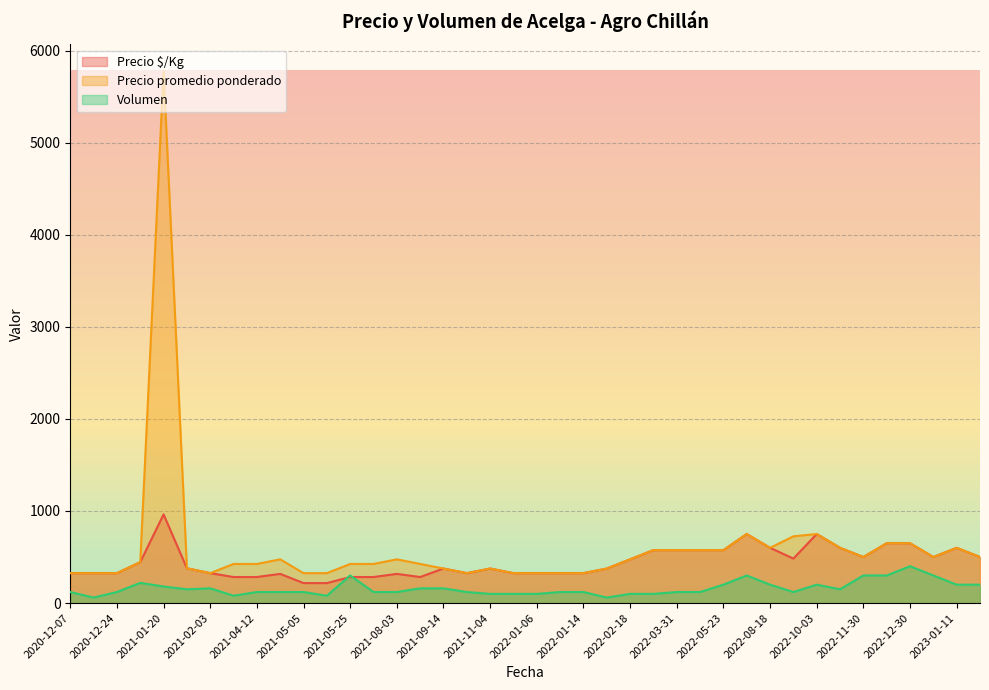

At which category is the sum across all series the highest?

2021-01-20